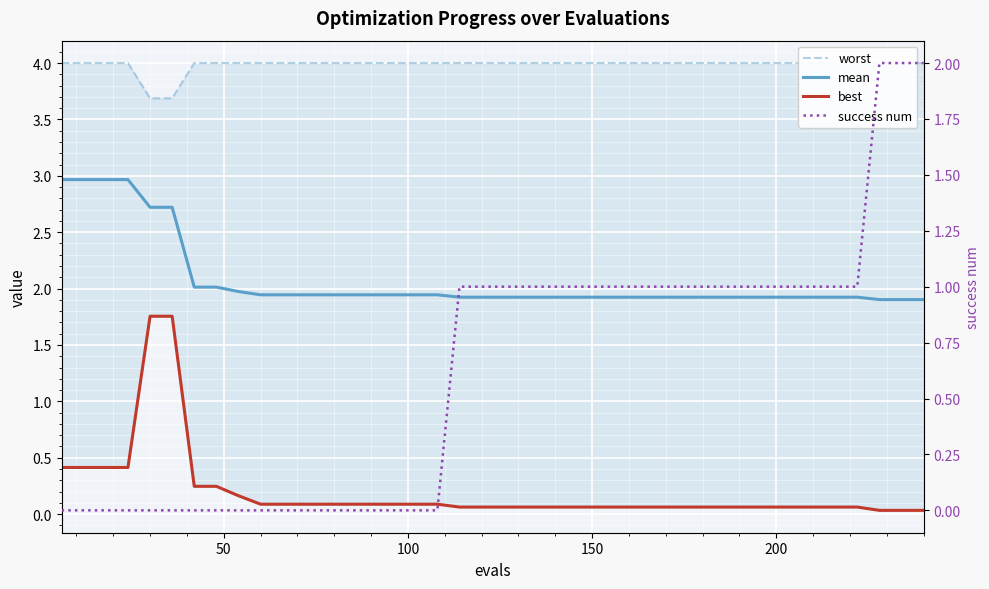

What is the spread (max minus min) of values at 50?

4.0